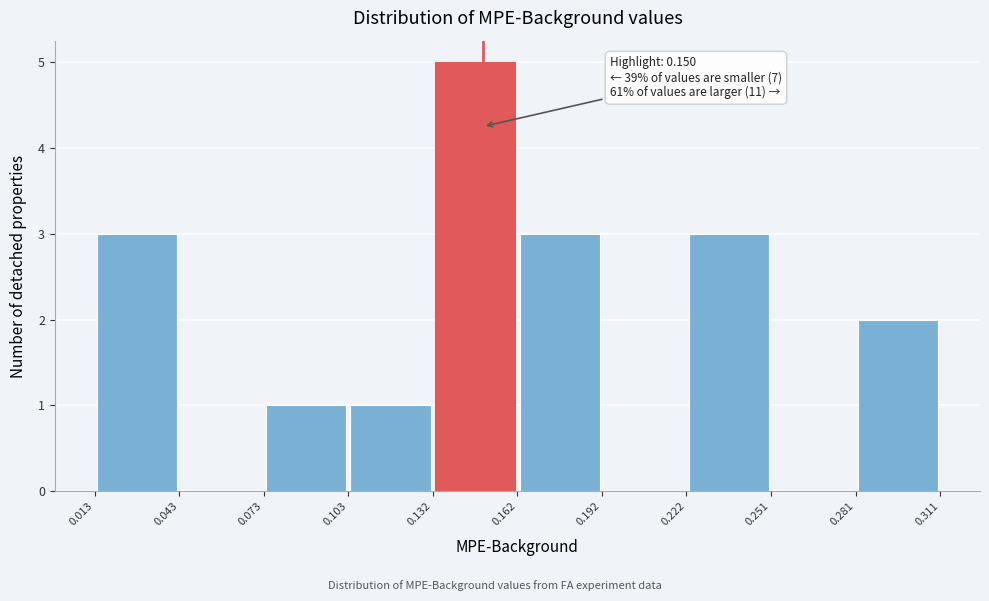

Over which range of the x-axis is the bar tallest?

0.132 to 0.162